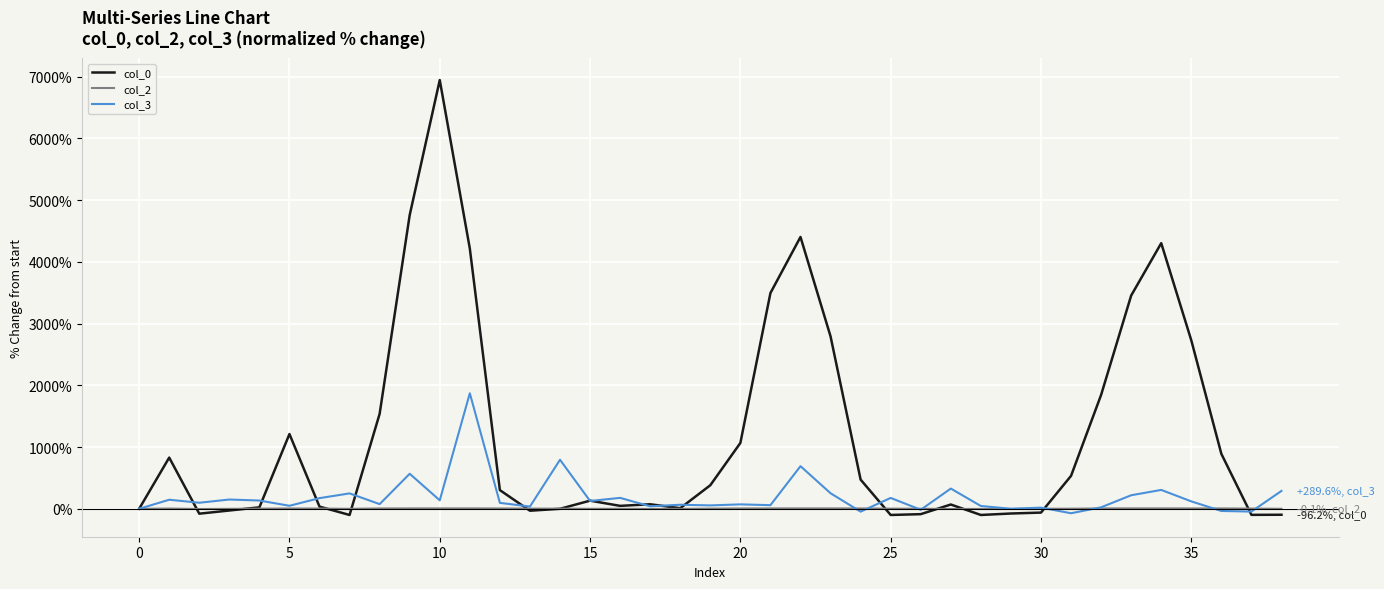

List the series in order of their overall mean, lowest first.

col_2, col_3, col_0